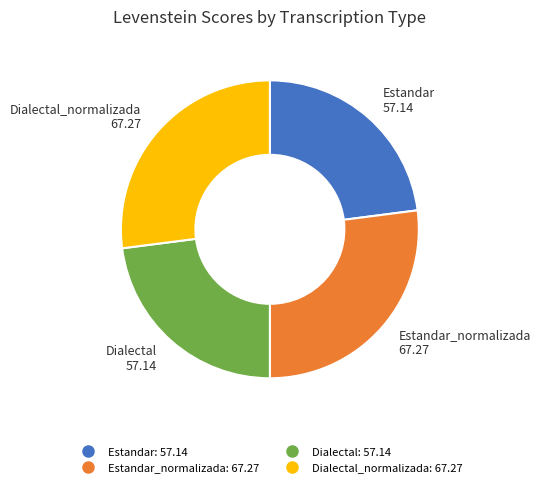

Is there any slice that represents more than half of the pie?

No